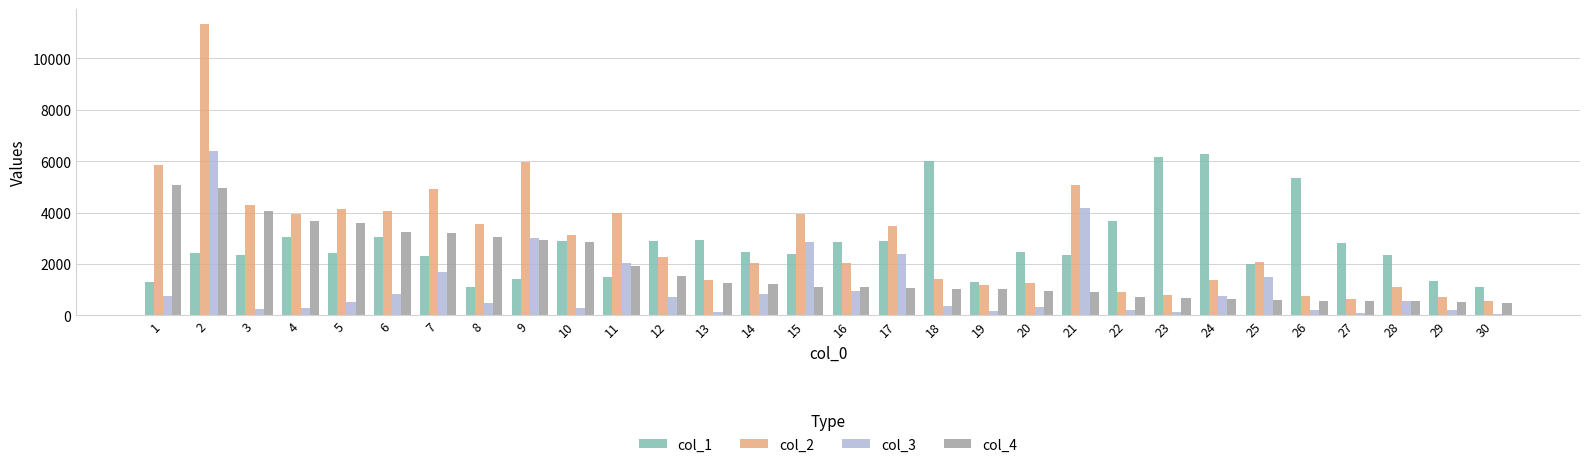

How many distinct data groups are displayed?

4